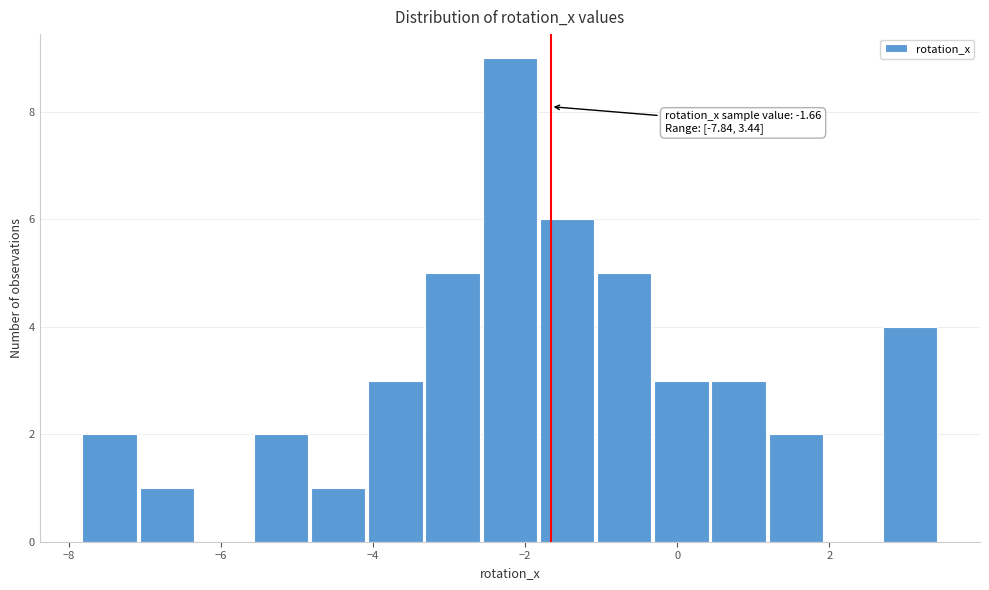

Read against the x-axis, roughly where is the centre of the tallest bar?

-2.2